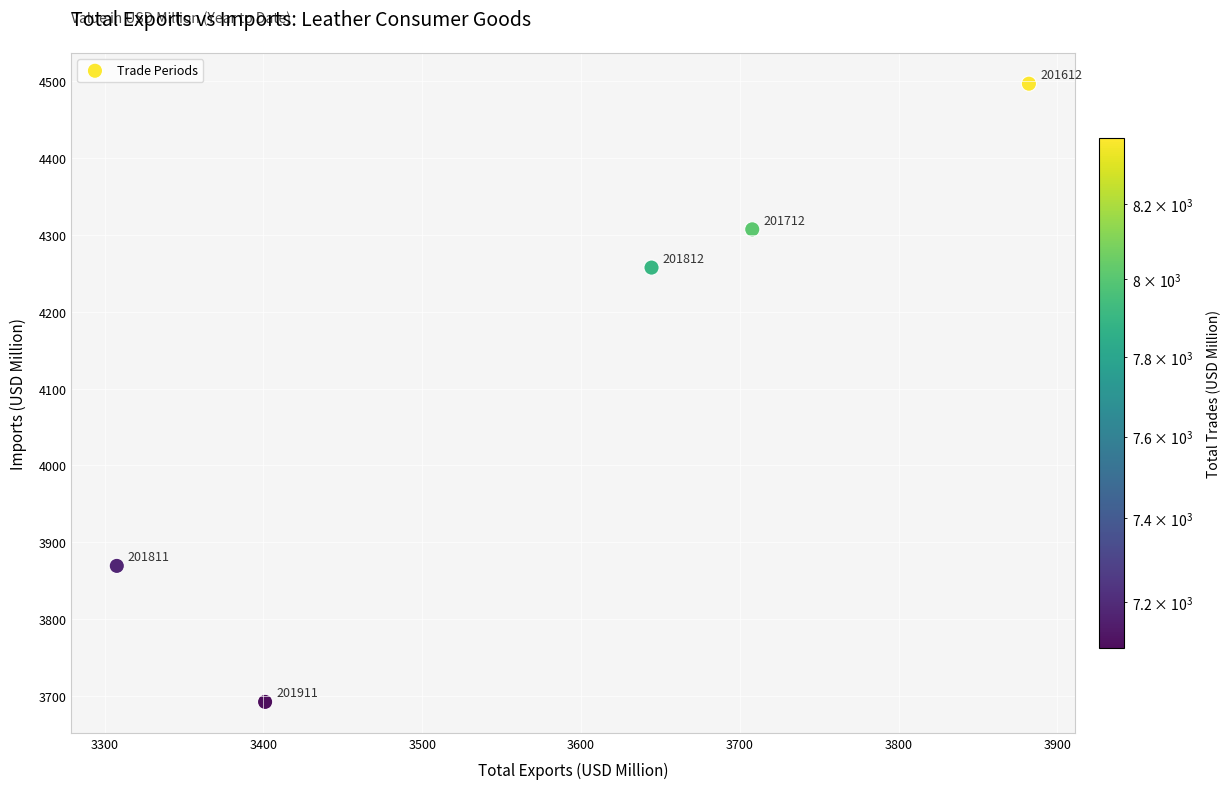

What Y value in the scatter plot is closest to 4094?

4257.4